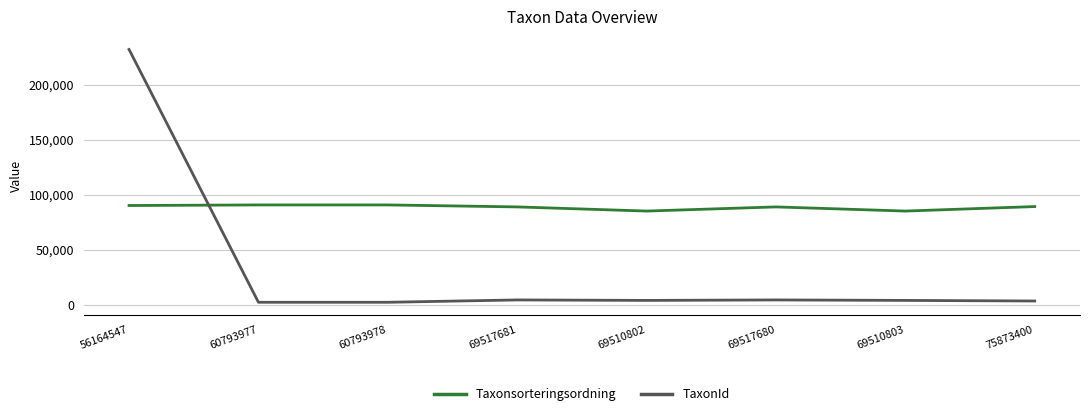

What is the difference between the maximum and minimum values in the Taxonsorteringsordning series?

5584